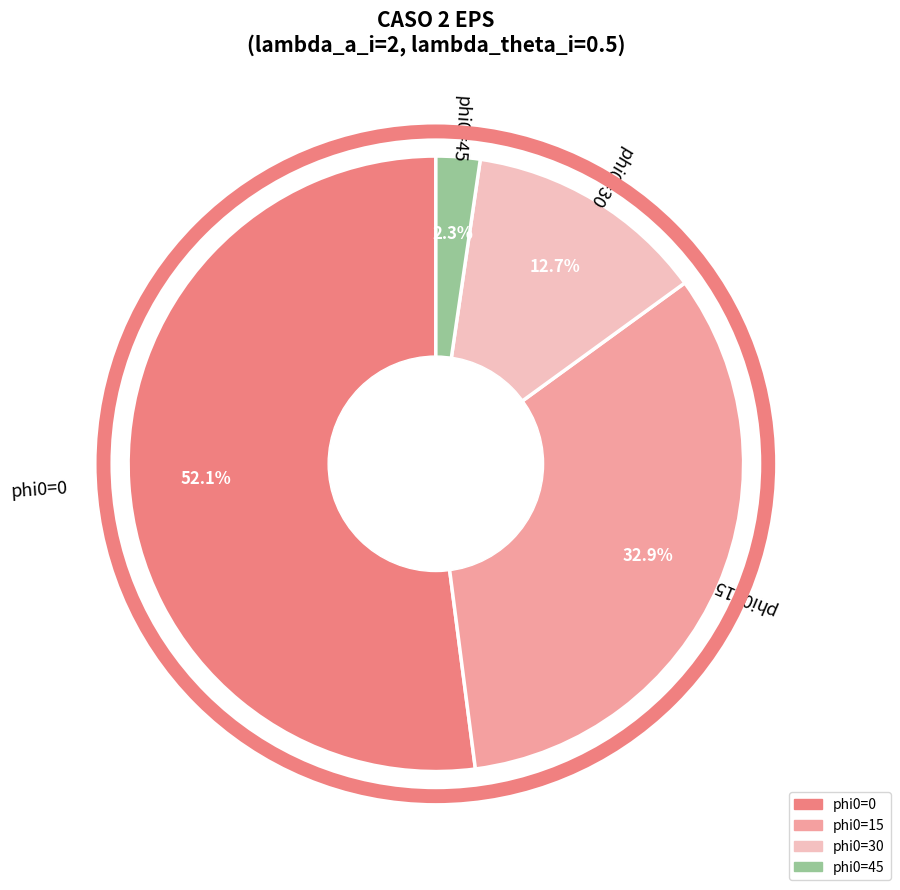

How many slices are in this pie chart?

4